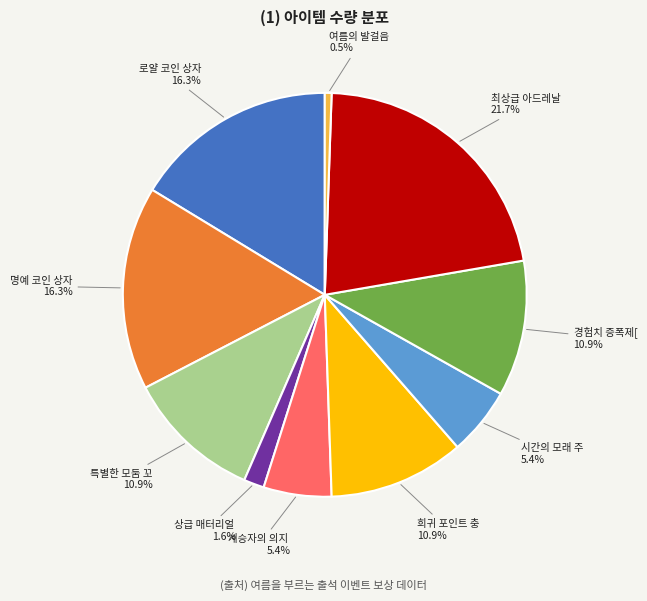

Is there a majority slice in this chart?

No